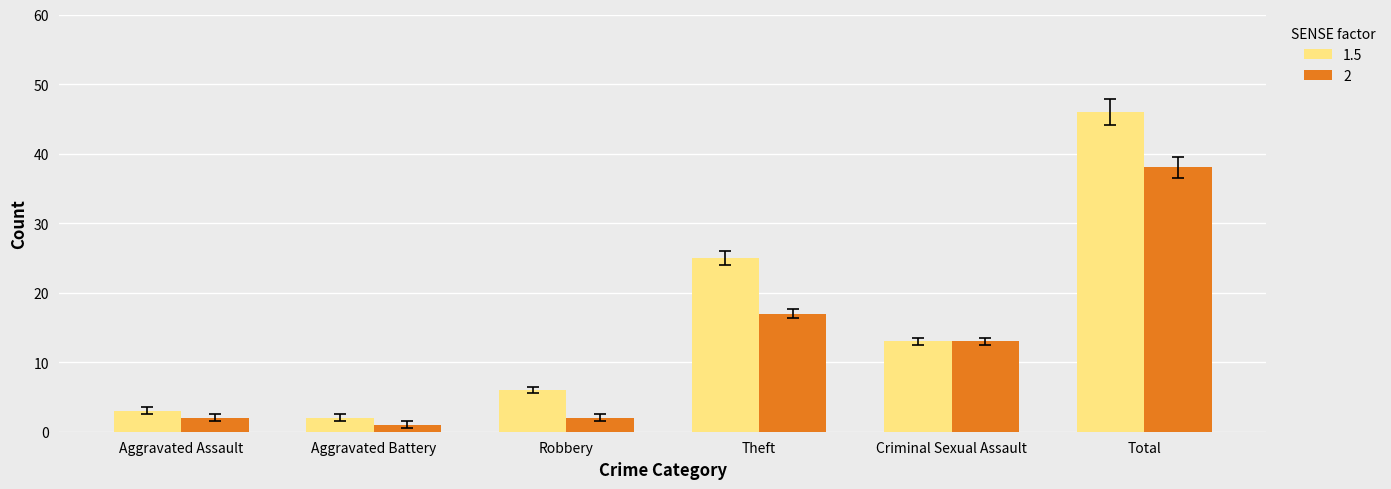

Rank the series by their maximum value, from lowest to highest.

2, 1.5